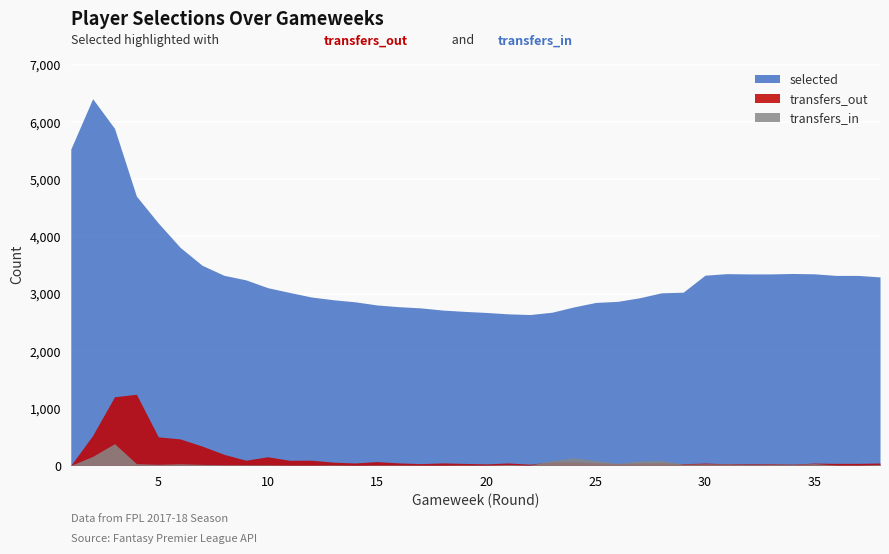

Which series has the largest total across all categories?

selected